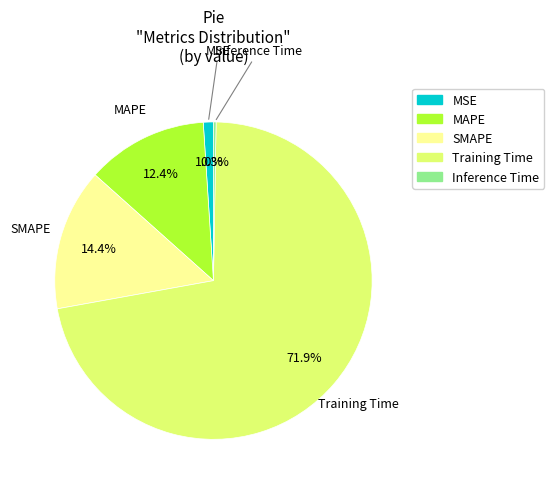

Does any single category account for the majority?

Yes